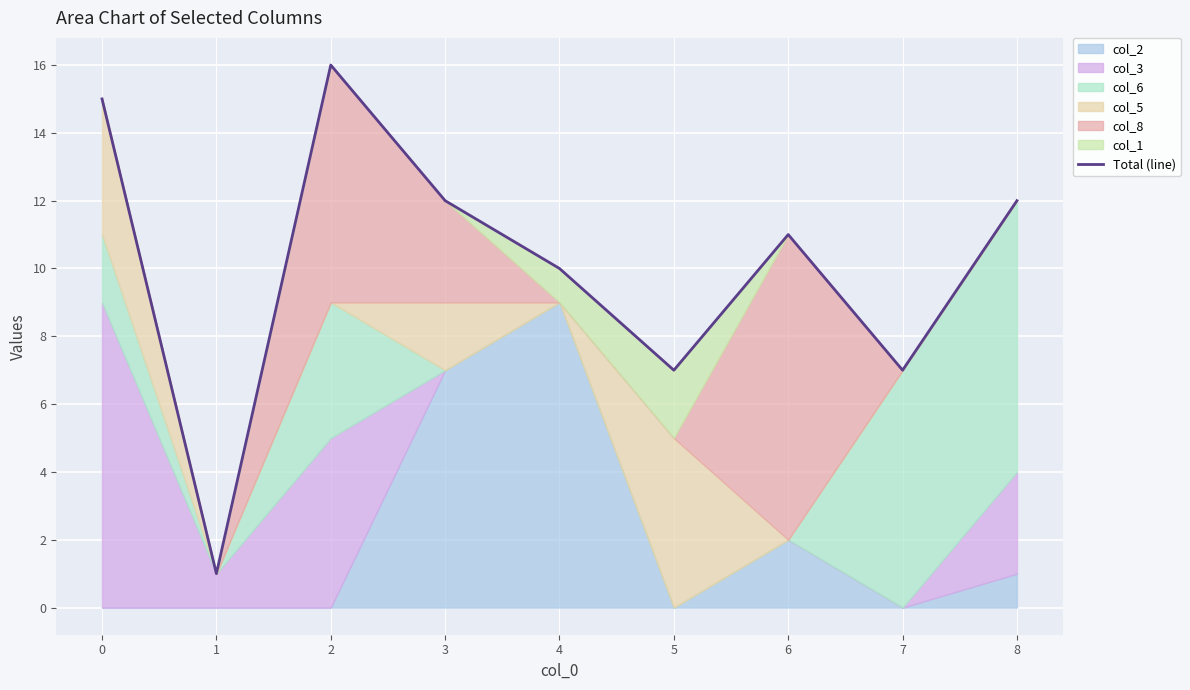

How many lines are shown in the chart?

1